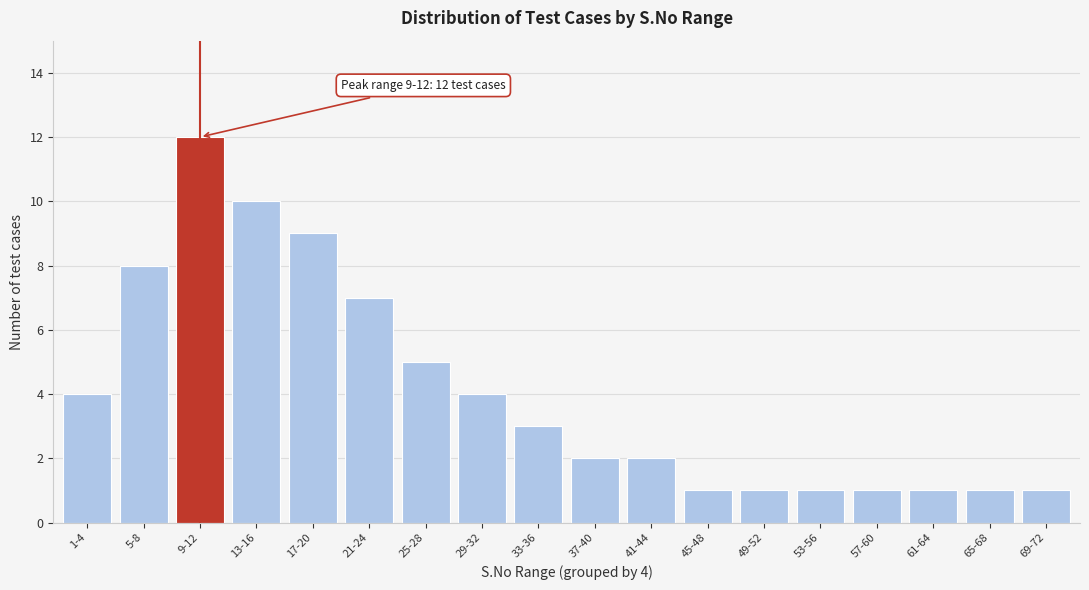

Reading right to left, extract all data points from this chart.

1	1	1	1	1	1	1	2	2	3	4	5	7	9	10	12	8	4